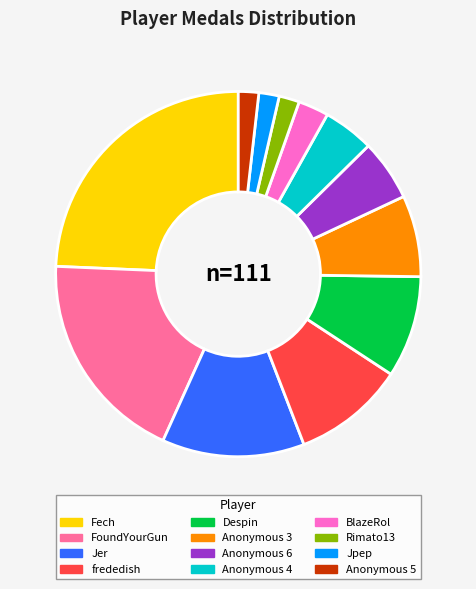

Is there a majority slice in this chart?

No